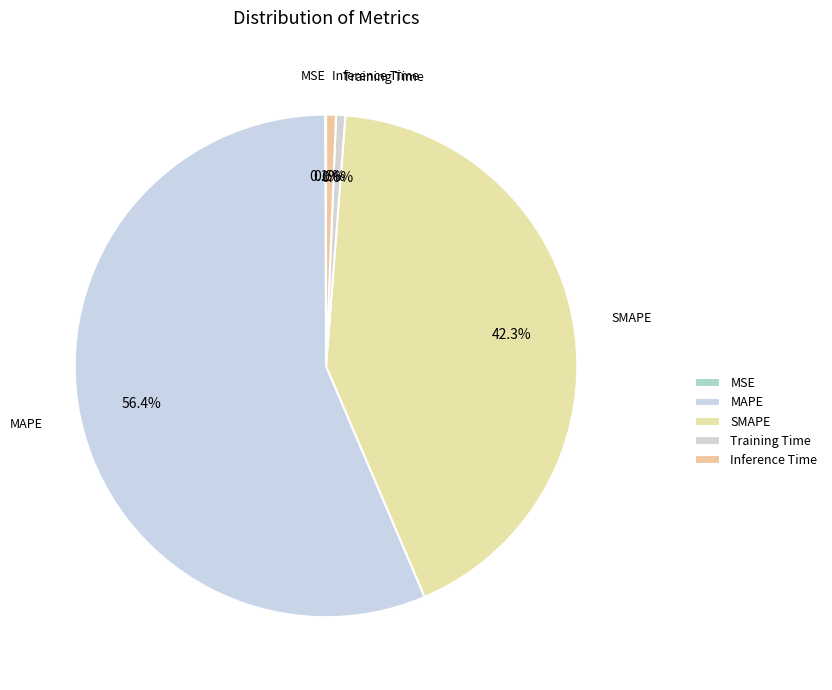

Which category accounts for the majority?

MAPE